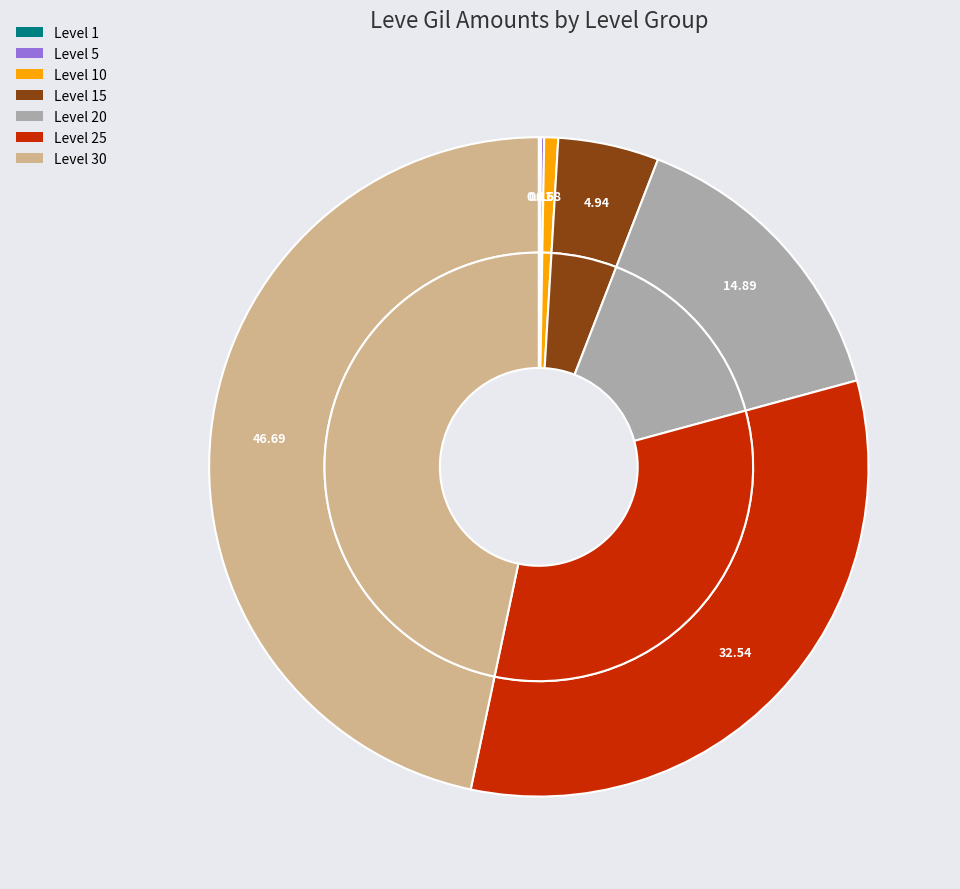

To the nearest percent, what is the difference between the largest and smallest slice percentages?

47%